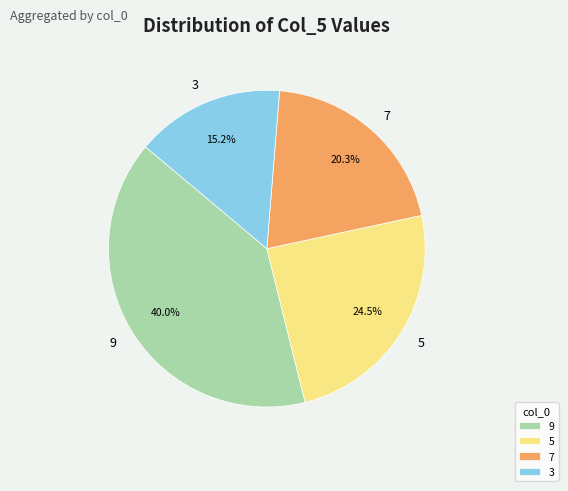

Is there any slice that represents more than half of the pie?

No